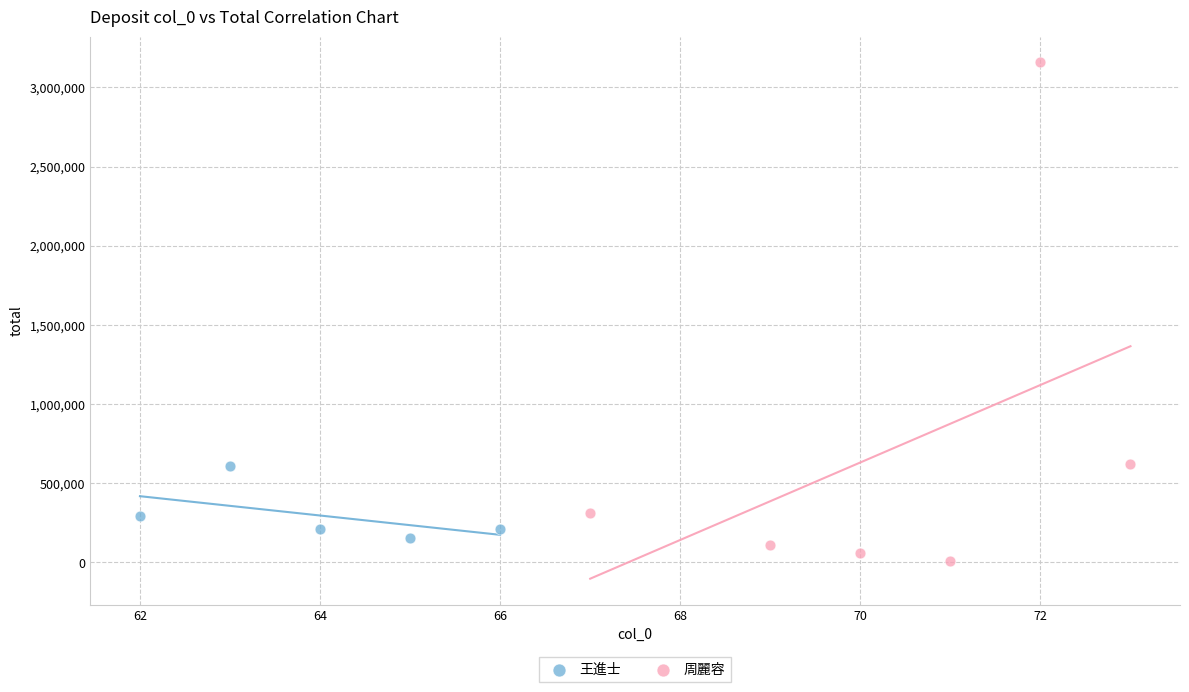

Which series reaches the maximum Y coordinate?

周麗容